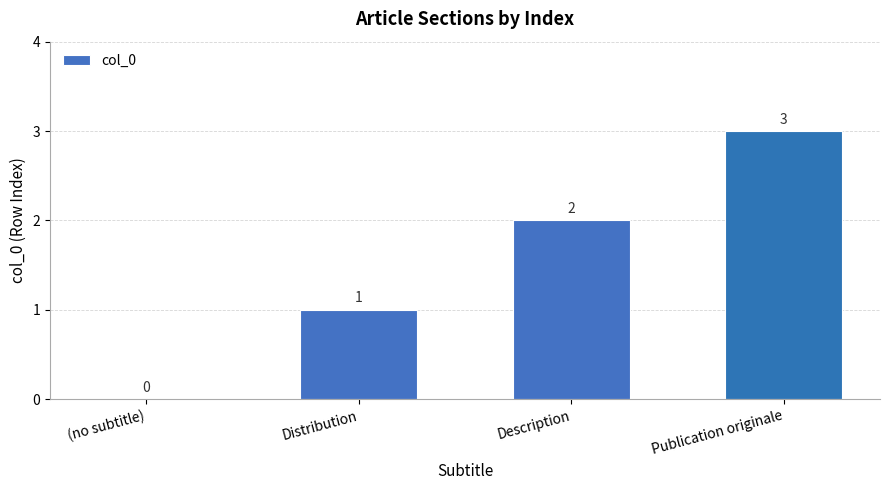

Where is the data nearest to the value 1?

Distribution